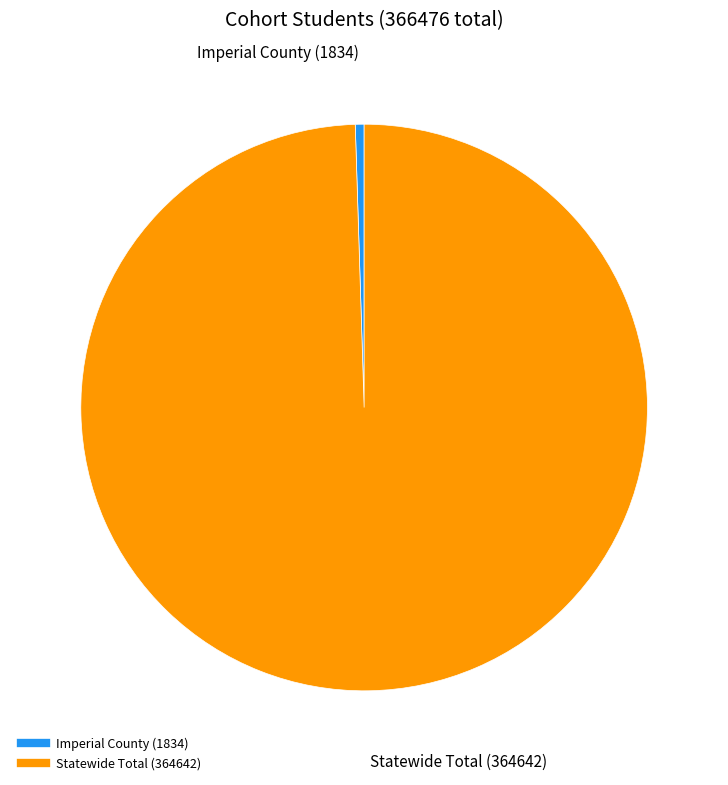

Is it true that Statewide Total is 87% of the pie?

False